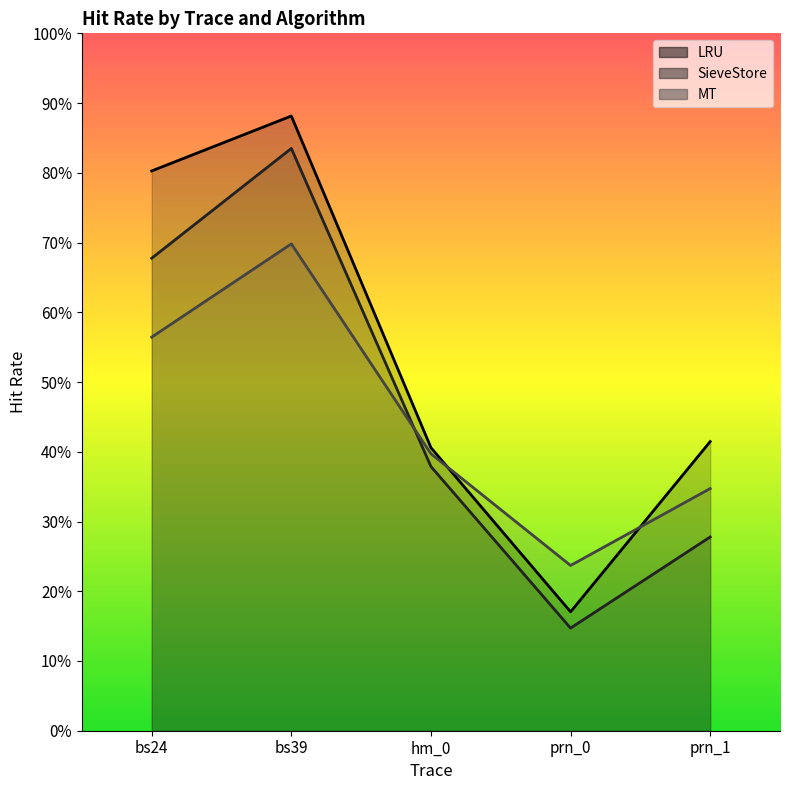

What is the average value of the MT series?

0.4